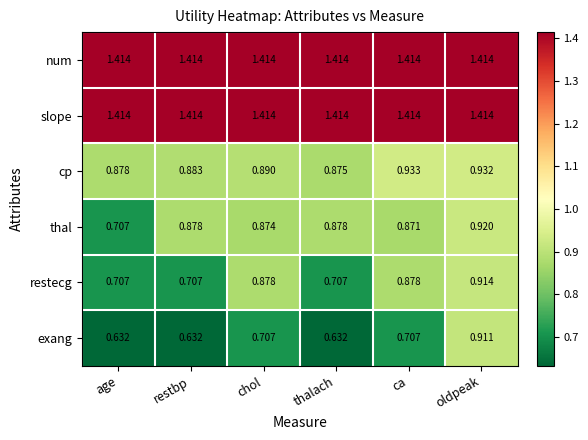

Which category has the lowest value in the cp series?

thalach